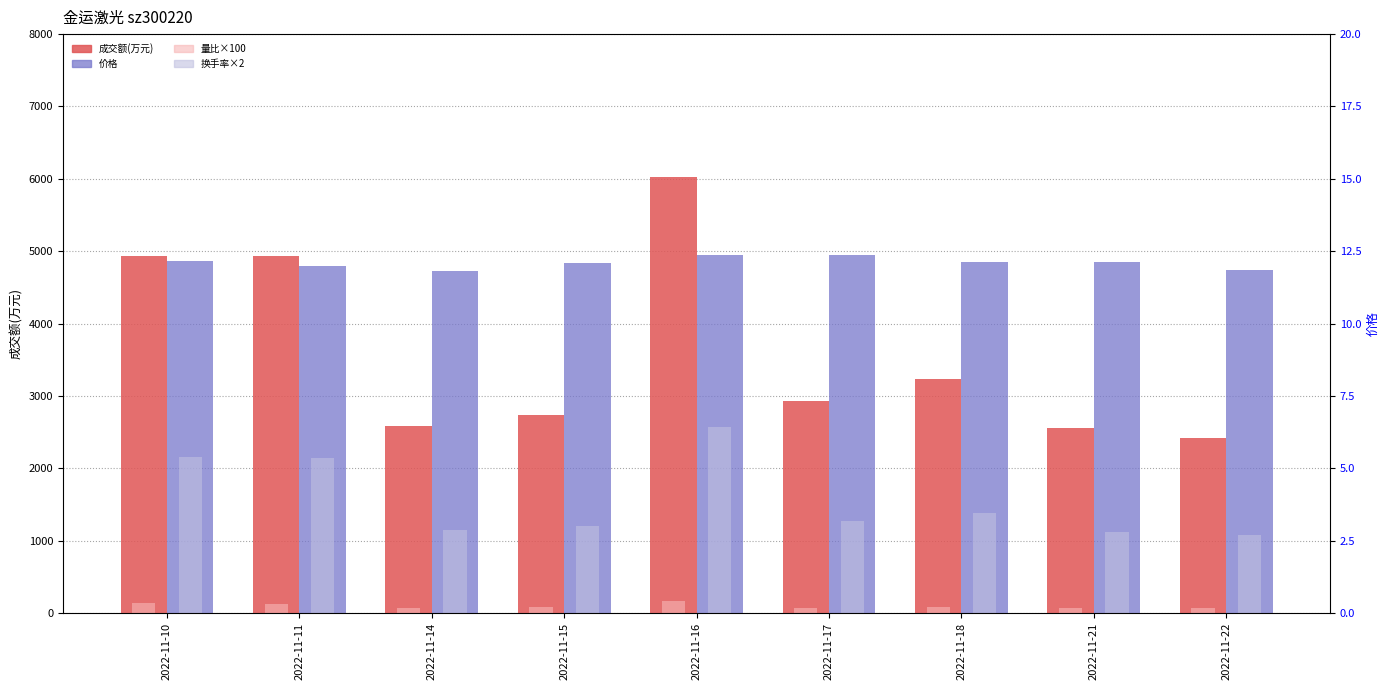

What is the difference between the maximum and minimum values in the 价格 series?

0.6